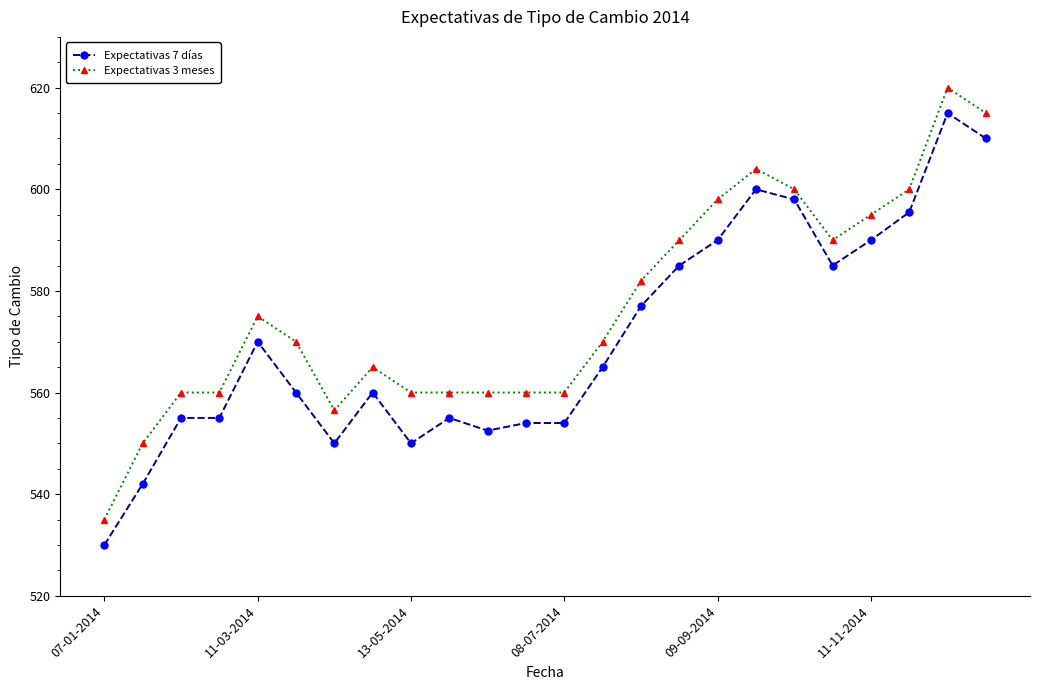

What is the smallest value displayed?

530.0